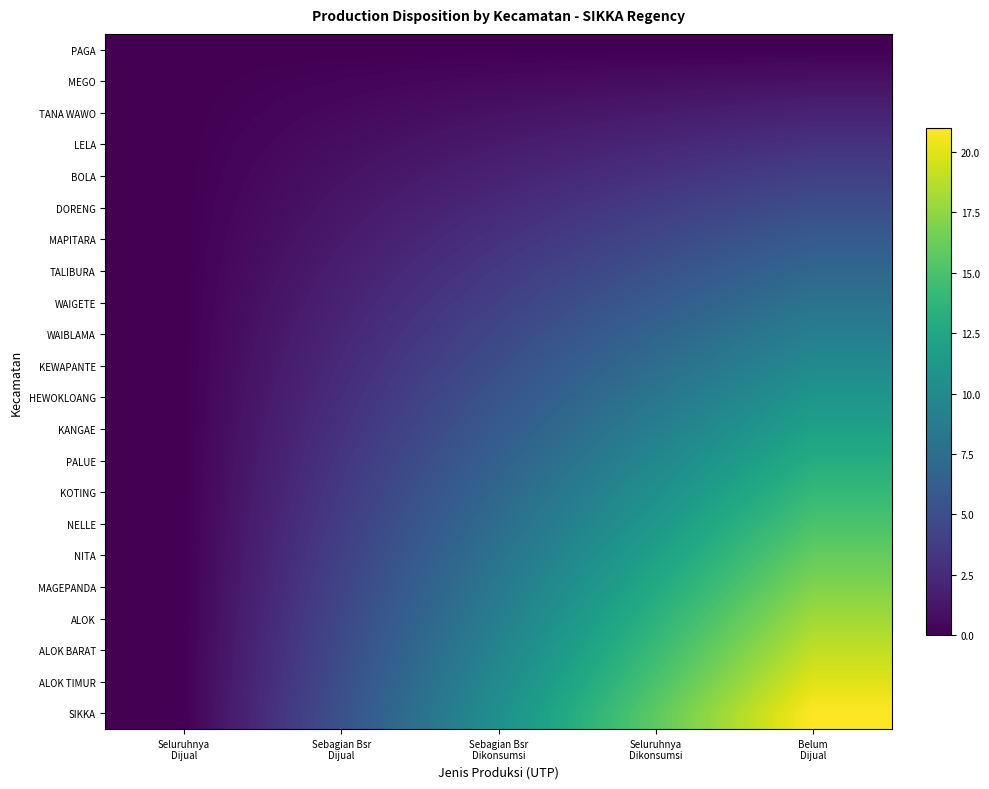

Reading left to right, transcribe all the data shown in this chart.

PAGA: Seluruhnya
Dijual=0.0	Sebagian Bsr
Dijual=0.0	Sebagian Bsr
Dikonsumsi=0.0	Seluruhnya
Dikonsumsi=0.0	Belum
Dijual=0.0
MEGO: Seluruhnya
Dijual=0.0	Sebagian Bsr
Dijual=0.2	Sebagian Bsr
Dikonsumsi=0.5	Seluruhnya
Dikonsumsi=0.8	Belum
Dijual=1.0
TANA WAWO: Seluruhnya
Dijual=0.0	Sebagian Bsr
Dijual=0.5	Sebagian Bsr
Dikonsumsi=1.0	Seluruhnya
Dikonsumsi=1.5	Belum
Dijual=2.0
LELA: Seluruhnya
Dijual=0.0	Sebagian Bsr
Dijual=0.8	Sebagian Bsr
Dikonsumsi=1.5	Seluruhnya
Dikonsumsi=2.2	Belum
Dijual=3.0
BOLA: Seluruhnya
Dijual=0.0	Sebagian Bsr
Dijual=1.0	Sebagian Bsr
Dikonsumsi=2.0	Seluruhnya
Dikonsumsi=3.0	Belum
Dijual=4.0
DORENG: Seluruhnya
Dijual=0.0	Sebagian Bsr
Dijual=1.2	Sebagian Bsr
Dikonsumsi=2.5	Seluruhnya
Dikonsumsi=3.8	Belum
Dijual=5.0
MAPITARA: Seluruhnya
Dijual=0.0	Sebagian Bsr
Dijual=1.5	Sebagian Bsr
Dikonsumsi=3.0	Seluruhnya
Dikonsumsi=4.5	Belum
Dijual=6.0
TALIBURA: Seluruhnya
Dijual=0.0	Sebagian Bsr
Dijual=1.8	Sebagian Bsr
Dikonsumsi=3.5	Seluruhnya
Dikonsumsi=5.2	Belum
Dijual=7.0
WAIGETE: Seluruhnya
Dijual=0.0	Sebagian Bsr
Dijual=2.0	Sebagian Bsr
Dikonsumsi=4.0	Seluruhnya
Dikonsumsi=6.0	Belum
Dijual=8.0
WAIBLAMA: Seluruhnya
Dijual=0.0	Sebagian Bsr
Dijual=2.2	Sebagian Bsr
Dikonsumsi=4.5	Seluruhnya
Dikonsumsi=6.8	Belum
Dijual=9.0
KEWAPANTE: Seluruhnya
Dijual=0.0	Sebagian Bsr
Dijual=2.5	Sebagian Bsr
Dikonsumsi=5.0	Seluruhnya
Dikonsumsi=7.5	Belum
Dijual=10.0
HEWOKLOANG: Seluruhnya
Dijual=0.0	Sebagian Bsr
Dijual=2.8	Sebagian Bsr
Dikonsumsi=5.5	Seluruhnya
Dikonsumsi=8.2	Belum
Dijual=11.0
KANGAE: Seluruhnya
Dijual=0.0	Sebagian Bsr
Dijual=3.0	Sebagian Bsr
Dikonsumsi=6.0	Seluruhnya
Dikonsumsi=9.0	Belum
Dijual=12.0
PALUE: Seluruhnya
Dijual=0.0	Sebagian Bsr
Dijual=3.2	Sebagian Bsr
Dikonsumsi=6.5	Seluruhnya
Dikonsumsi=9.8	Belum
Dijual=13.0
KOTING: Seluruhnya
Dijual=0.0	Sebagian Bsr
Dijual=3.5	Sebagian Bsr
Dikonsumsi=7.0	Seluruhnya
Dikonsumsi=10.5	Belum
Dijual=14.0
NELLE: Seluruhnya
Dijual=0.0	Sebagian Bsr
Dijual=3.8	Sebagian Bsr
Dikonsumsi=7.5	Seluruhnya
Dikonsumsi=11.2	Belum
Dijual=15.0
NITA: Seluruhnya
Dijual=0.0	Sebagian Bsr
Dijual=4.0	Sebagian Bsr
Dikonsumsi=8.0	Seluruhnya
Dikonsumsi=12.0	Belum
Dijual=16.0
MAGEPANDA: Seluruhnya
Dijual=0.0	Sebagian Bsr
Dijual=4.2	Sebagian Bsr
Dikonsumsi=8.5	Seluruhnya
Dikonsumsi=12.8	Belum
Dijual=17.0
ALOK: Seluruhnya
Dijual=0.0	Sebagian Bsr
Dijual=4.5	Sebagian Bsr
Dikonsumsi=9.0	Seluruhnya
Dikonsumsi=13.5	Belum
Dijual=18.0
ALOK BARAT: Seluruhnya
Dijual=0.0	Sebagian Bsr
Dijual=4.8	Sebagian Bsr
Dikonsumsi=9.5	Seluruhnya
Dikonsumsi=14.2	Belum
Dijual=19.0
ALOK TIMUR: Seluruhnya
Dijual=0.0	Sebagian Bsr
Dijual=5.0	Sebagian Bsr
Dikonsumsi=10.0	Seluruhnya
Dikonsumsi=15.0	Belum
Dijual=20.0
SIKKA: Seluruhnya
Dijual=0.0	Sebagian Bsr
Dijual=5.2	Sebagian Bsr
Dikonsumsi=10.5	Seluruhnya
Dikonsumsi=15.8	Belum
Dijual=21.0